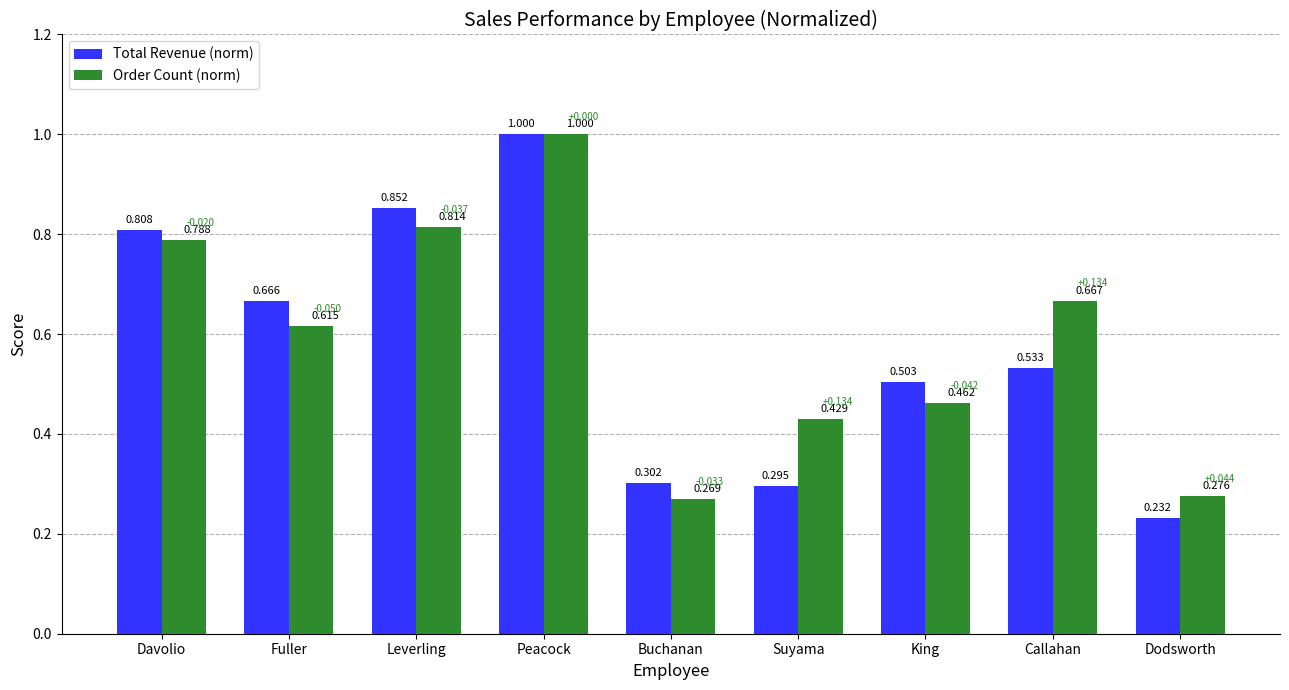

Which category has the highest value in the Order Count (norm) series?

Peacock